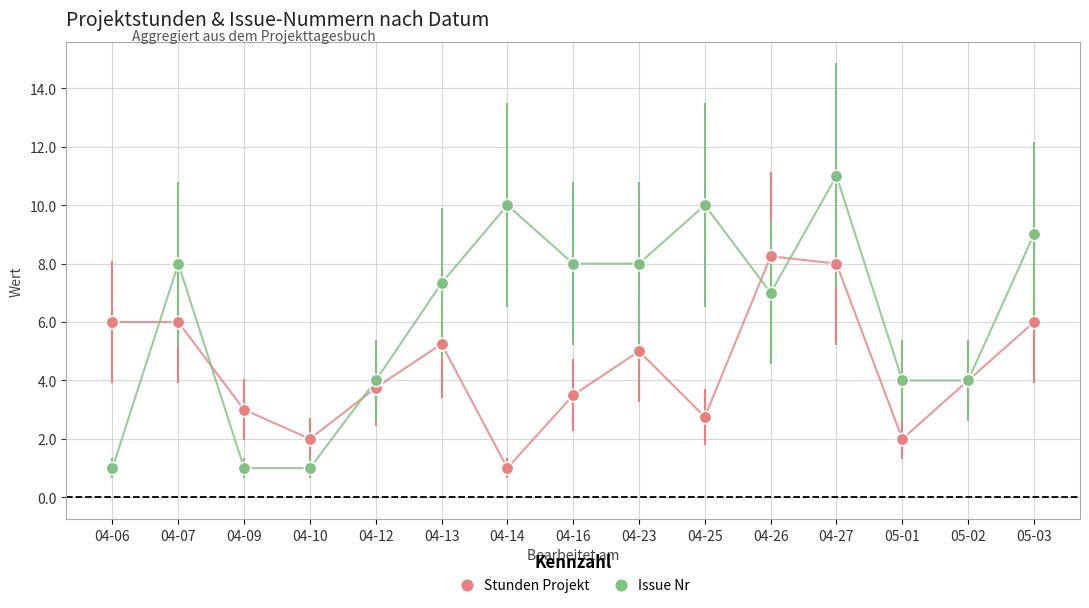

At how many categories does at least one series exceed 5?

10